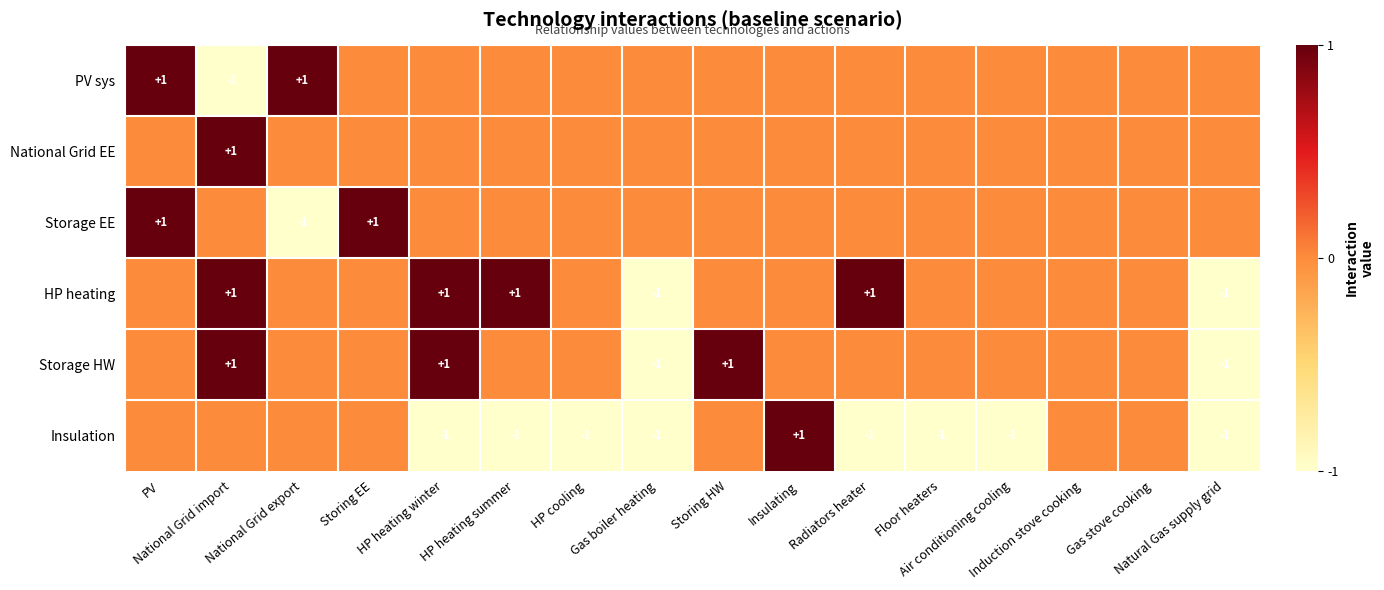

Between Natural Gas supply grid and National Grid import, which is larger?

Natural Gas supply grid